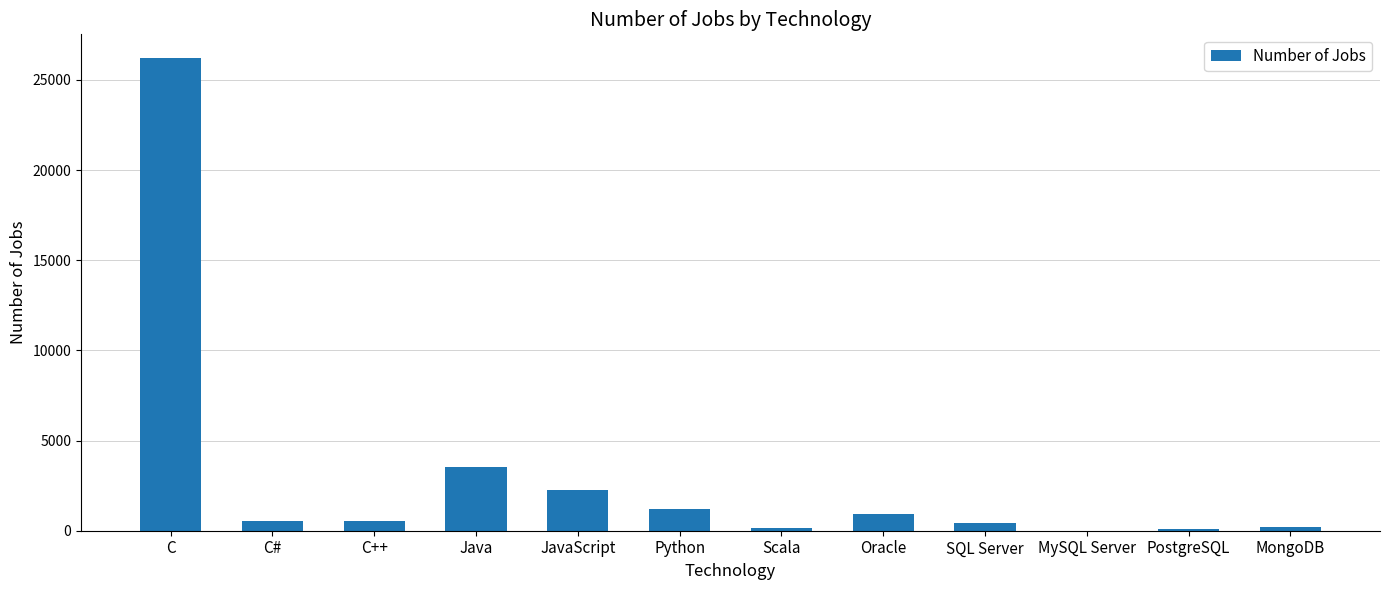

Are the bars grouped side by side (vs. stacked)?

No